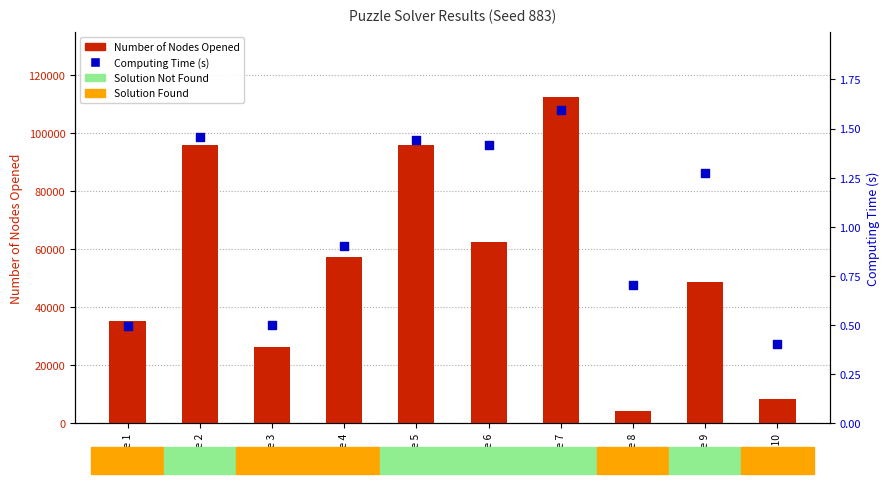

Which series has the largest Y range (max minus min)?

Number of Nodes Opened